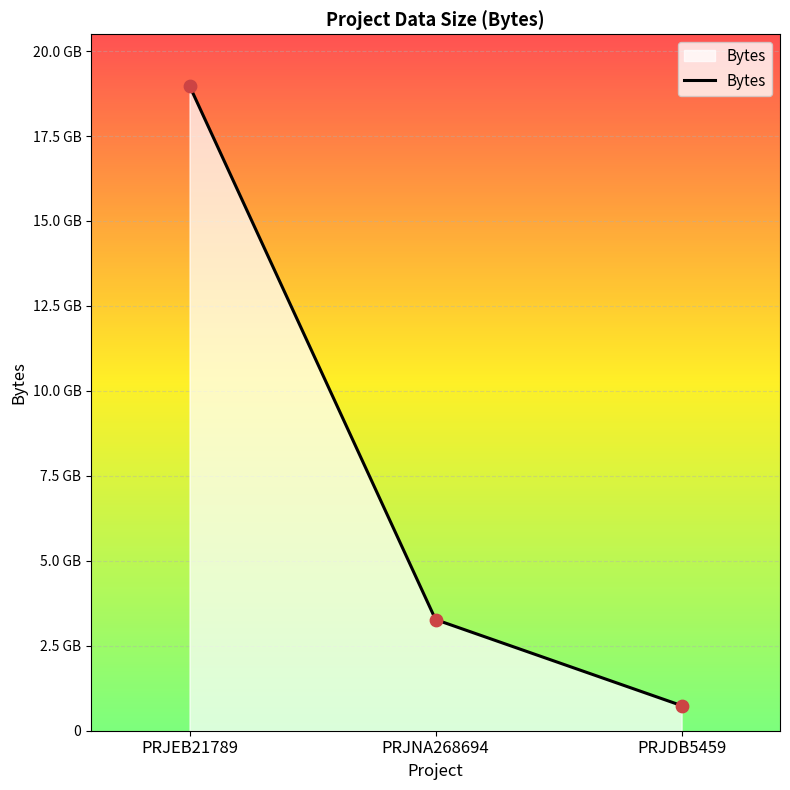

Does the chart have visible grid lines?

Yes